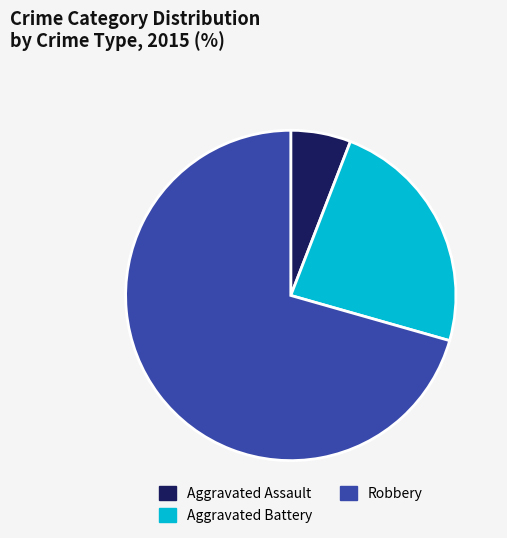

Which slice is the smallest?

Aggravated Assault